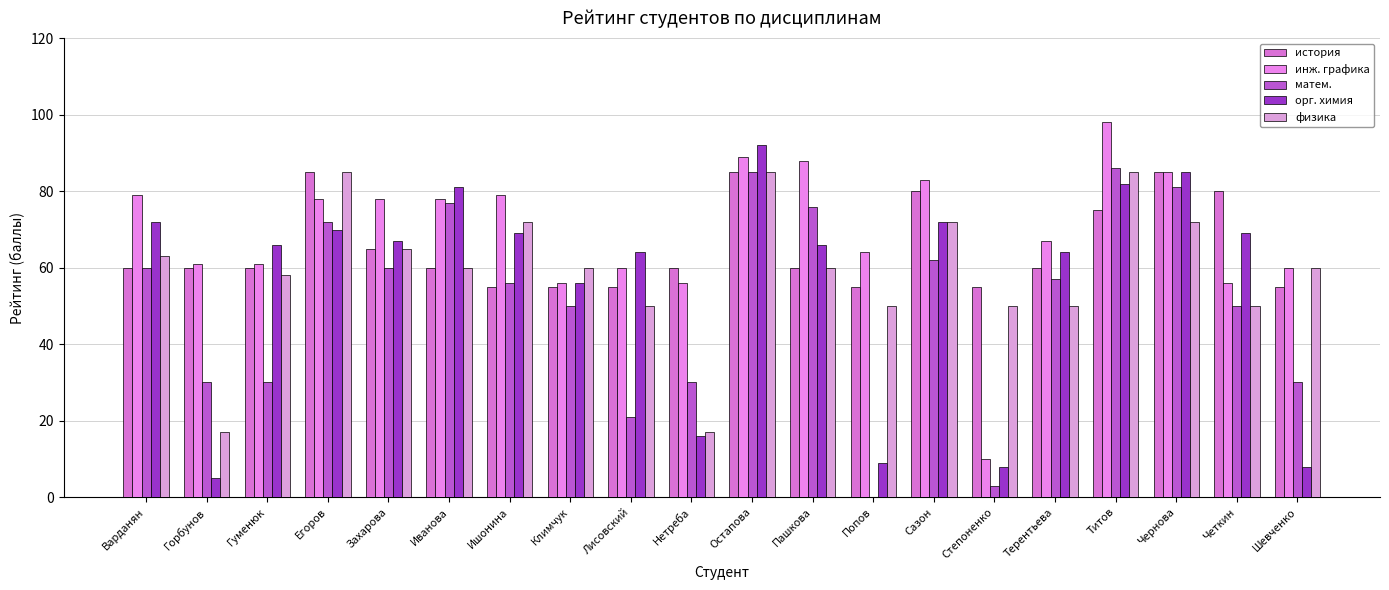

What is the average value of the матем. series?

51